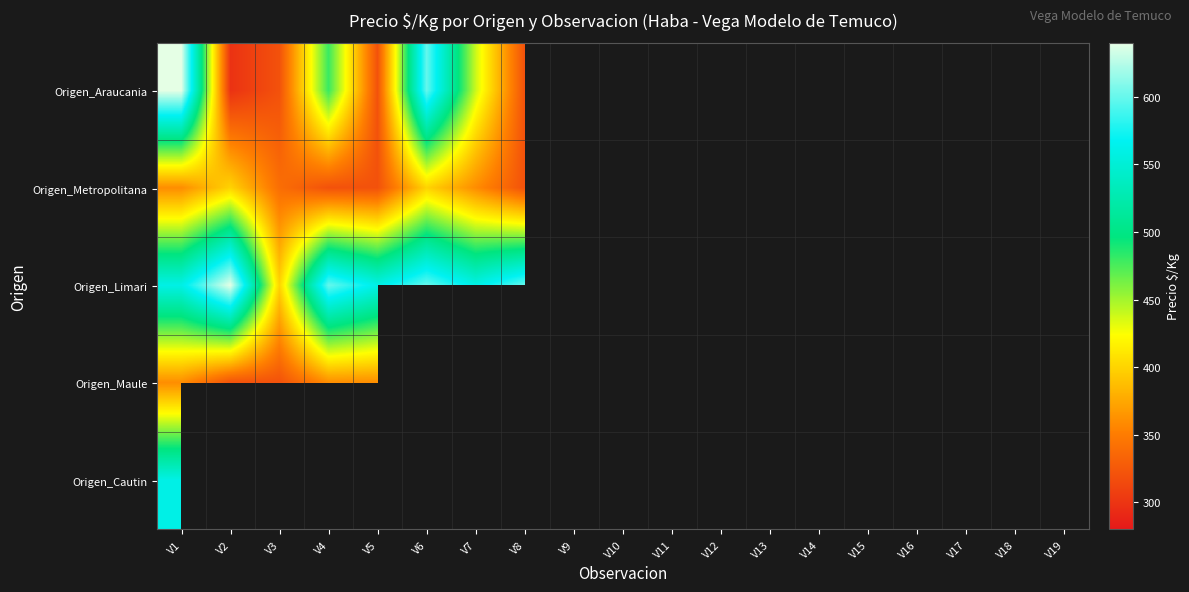

At which category is the sum across all series the highest?

V1